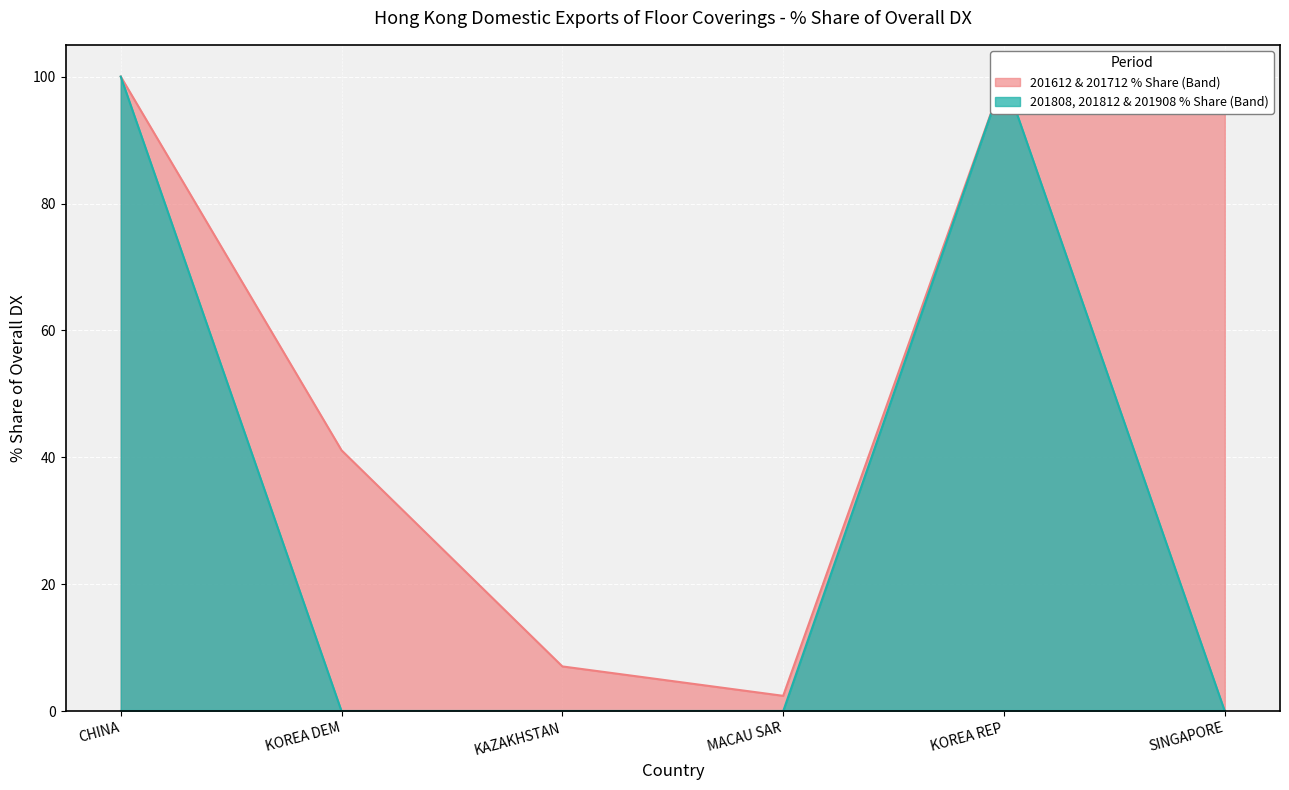

At which category is the sum across all series the highest?

CHINA